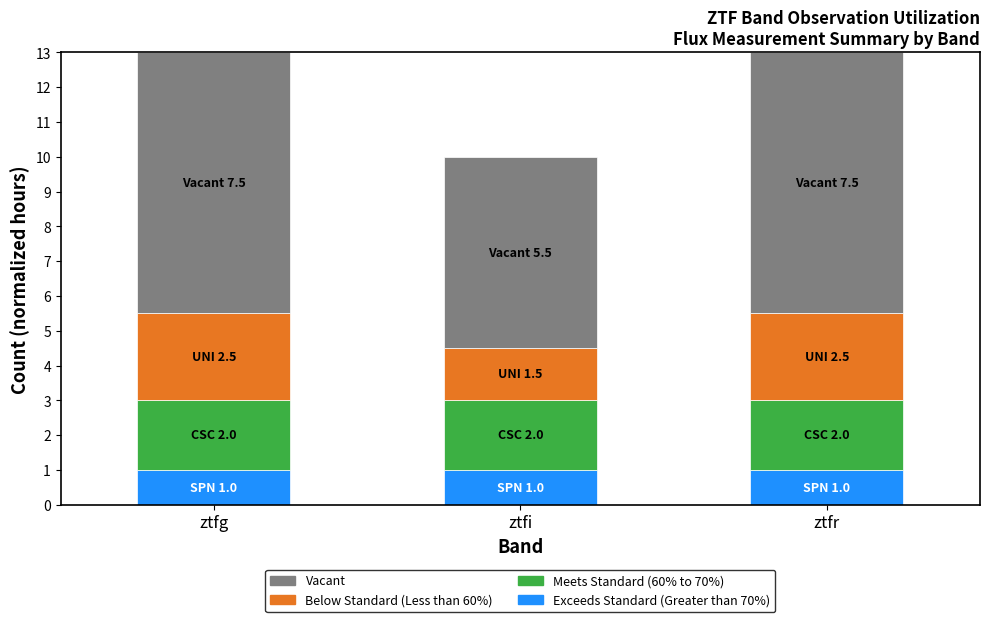

What is the sum of the Exceeds Standard (Greater than 70%) values at ztfi and ztfr?

2.0